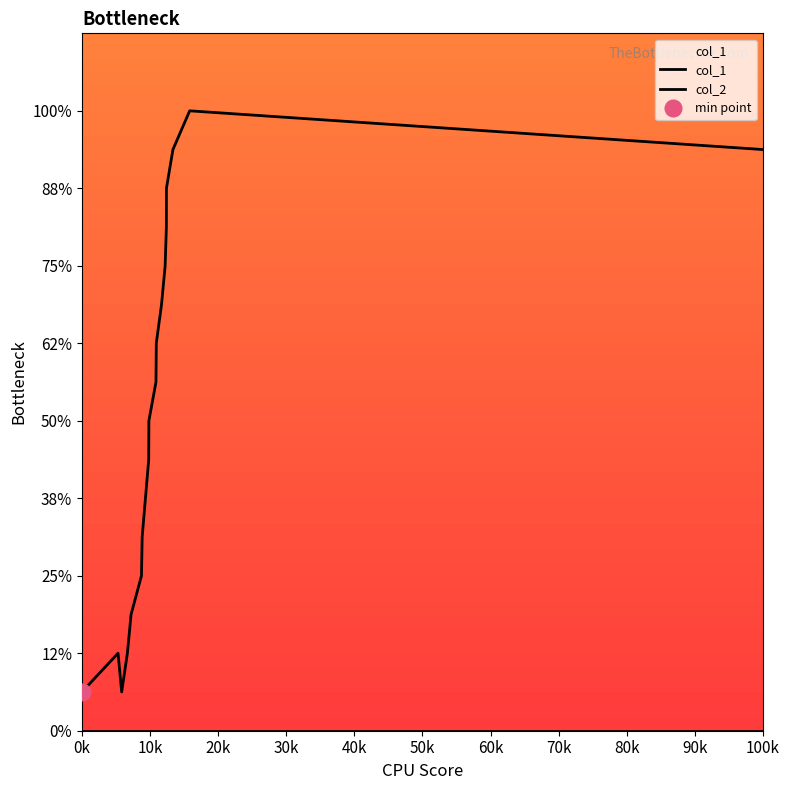

At which label does col_1 reach its minimum?

0k